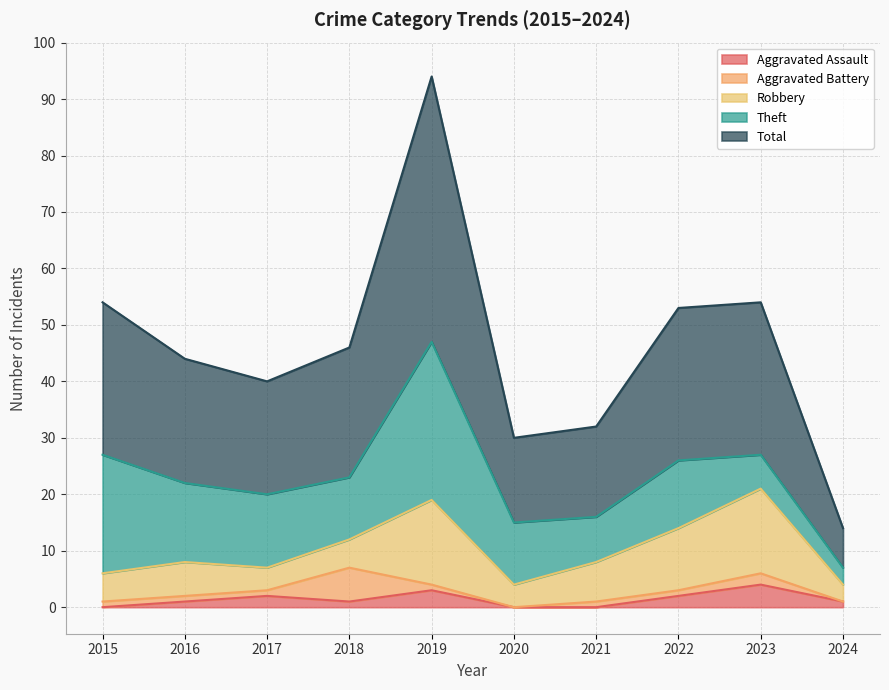

Which category has the lowest value in the Aggravated Battery series?

2020